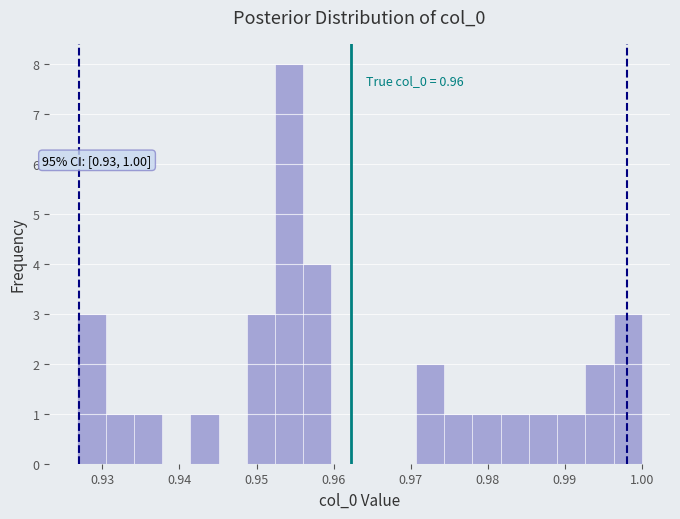

Read against the x-axis, roughly where is the centre of the tallest bar?

0.954